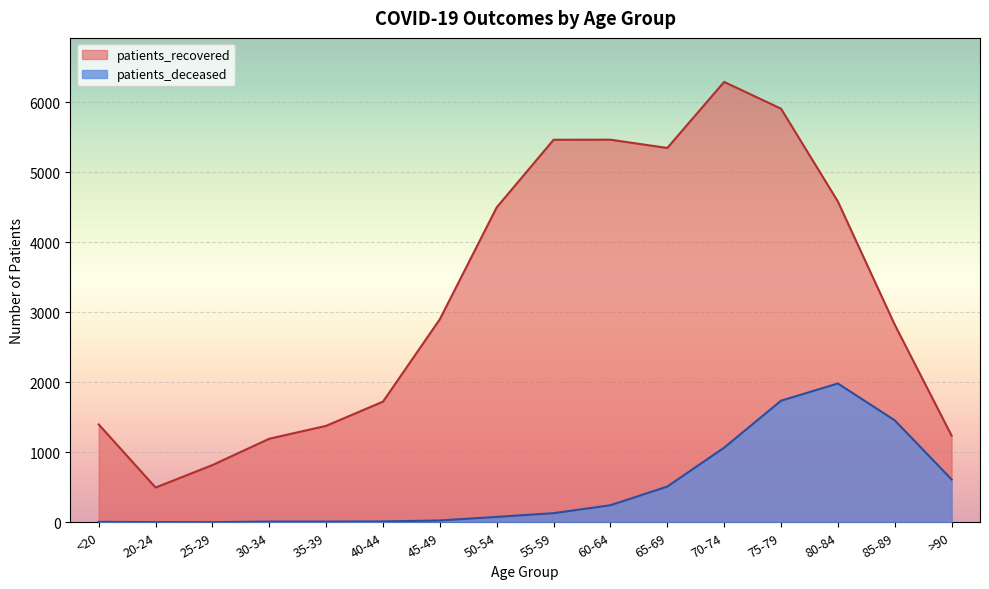

How many interior local valleys does the patients_deceased series have?

1